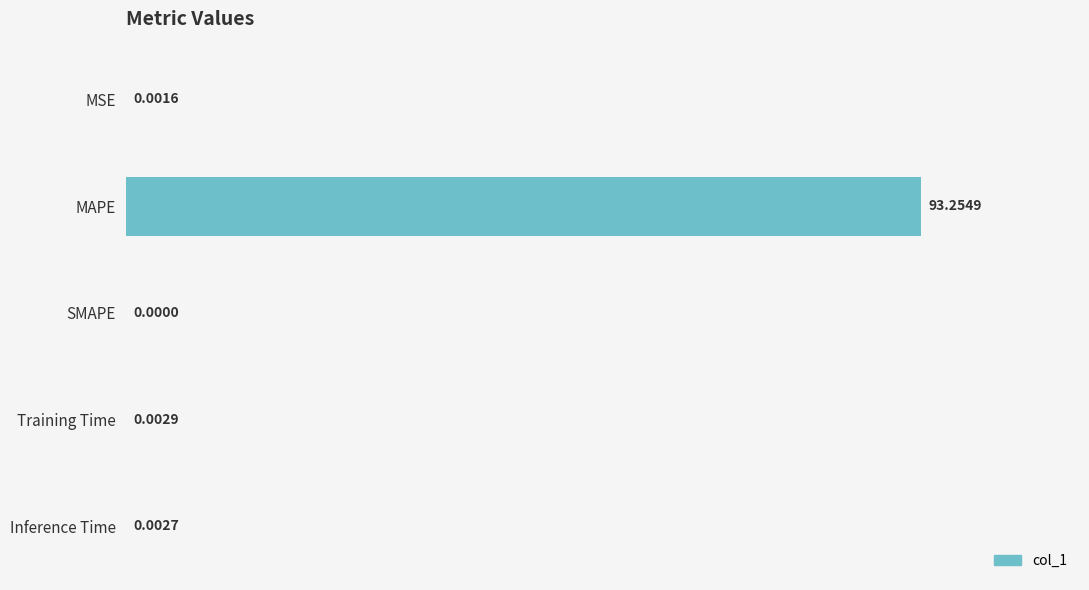

Between MSE and Inference Time, which is larger?

Inference Time